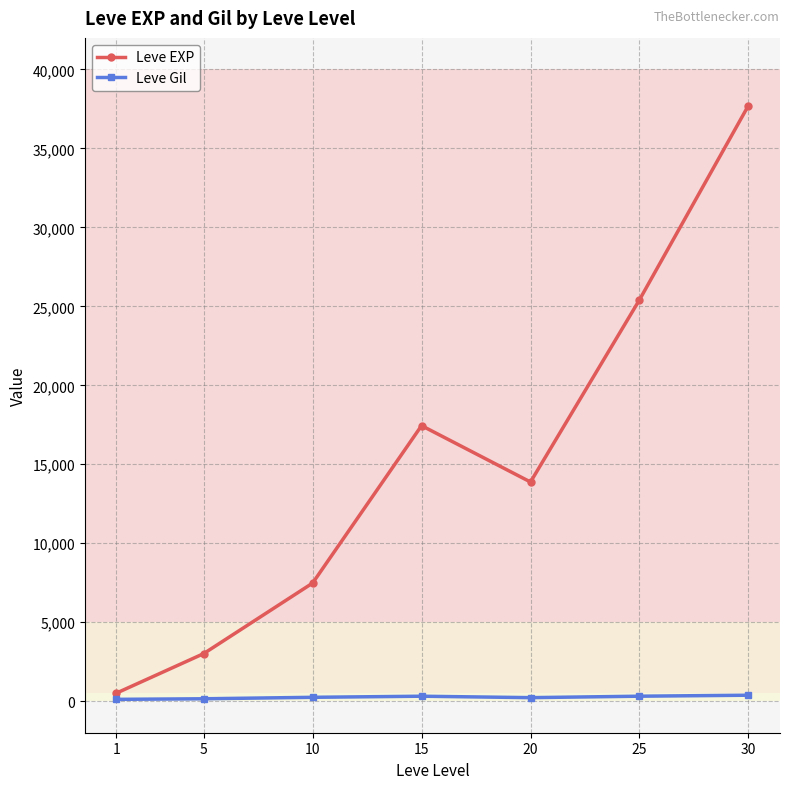

How many values in the Leve Gil series exceed 242?

4